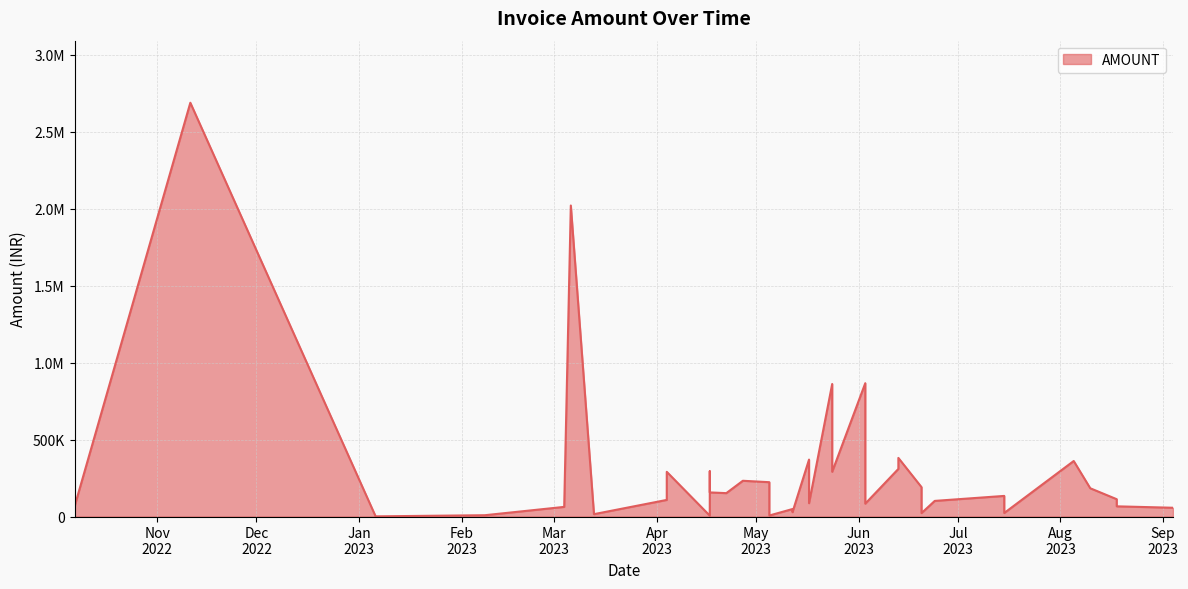

List the labels in order of value, smallest first.

2023-01-06, 2023-04-17, 2023-05-05, 2023-02-08, 2023-03-13, 2023-06-20, 2023-07-15, 2023-05-12, 2023-05-12, 2023-09-04, 2023-03-04, 2022-10-07, 2023-08-18, 2023-06-03, 2023-05-17, 2023-06-24, 2023-04-04, 2023-08-18, 2023-07-15, 2023-05-05, 2023-04-22, 2023-04-17, 2023-08-10, 2023-06-20, 2023-05-05, 2023-04-27, 2023-04-04, 2023-05-24, 2023-04-17, 2023-06-13, 2023-08-05, 2023-05-17, 2023-06-13, 2023-05-24, 2023-06-03, 2023-03-06, 2022-11-11